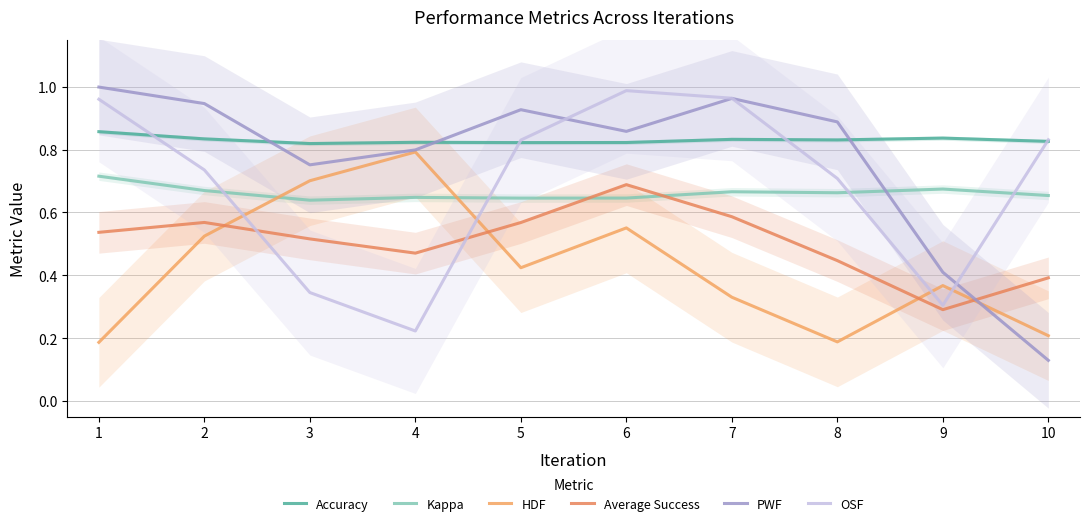

Reading right to left, transcribe all the data shown in this chart.

Accuracy: 10=0.8	9=0.8	8=0.8	7=0.8	6=0.8	5=0.8	4=0.8	3=0.8	2=0.8	1=0.9
Kappa: 10=0.7	9=0.7	8=0.7	7=0.7	6=0.6	5=0.6	4=0.6	3=0.6	2=0.7	1=0.7
HDF: 10=0.2	9=0.4	8=0.2	7=0.3	6=0.6	5=0.4	4=0.8	3=0.7	2=0.5	1=0.2
Average Success: 10=0.4	9=0.3	8=0.4	7=0.6	6=0.7	5=0.6	4=0.5	3=0.5	2=0.6	1=0.5
PWF: 10=0.1	9=0.4	8=0.9	7=1.0	6=0.9	5=0.9	4=0.8	3=0.8	2=0.9	1=1.0
OSF: 10=0.8	9=0.3	8=0.7	7=1.0	6=1.0	5=0.8	4=0.2	3=0.3	2=0.7	1=1.0